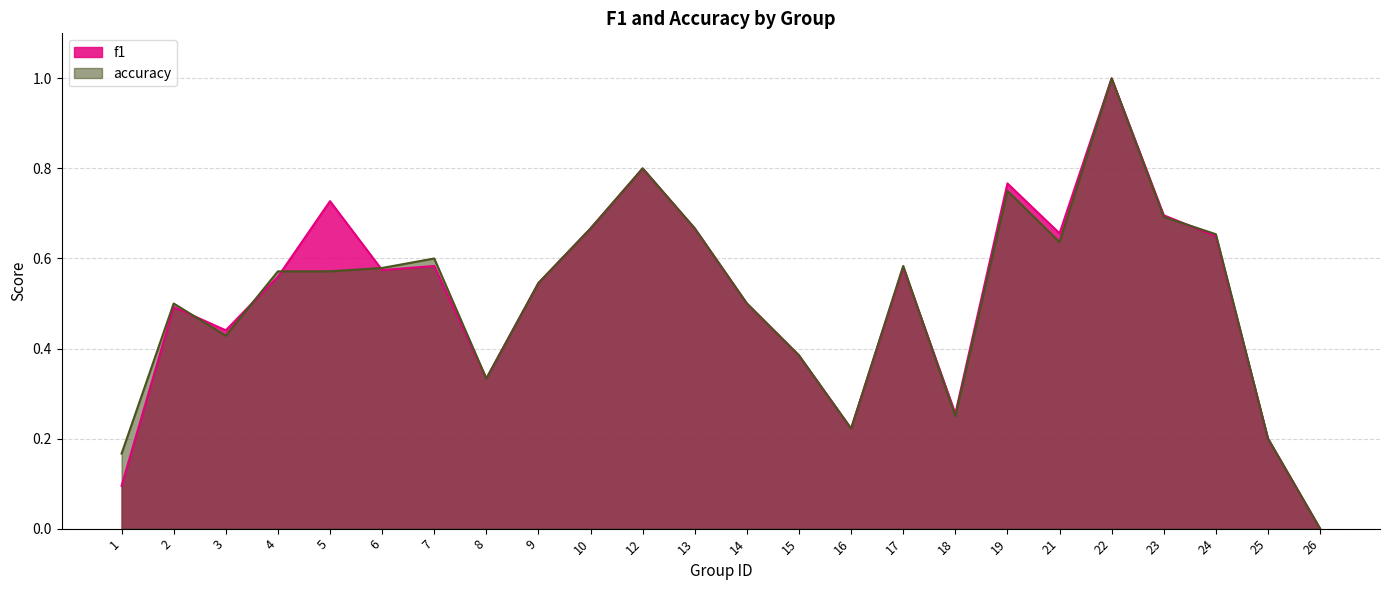

Where do accuracy and f1 first cross each other?

2 and 3